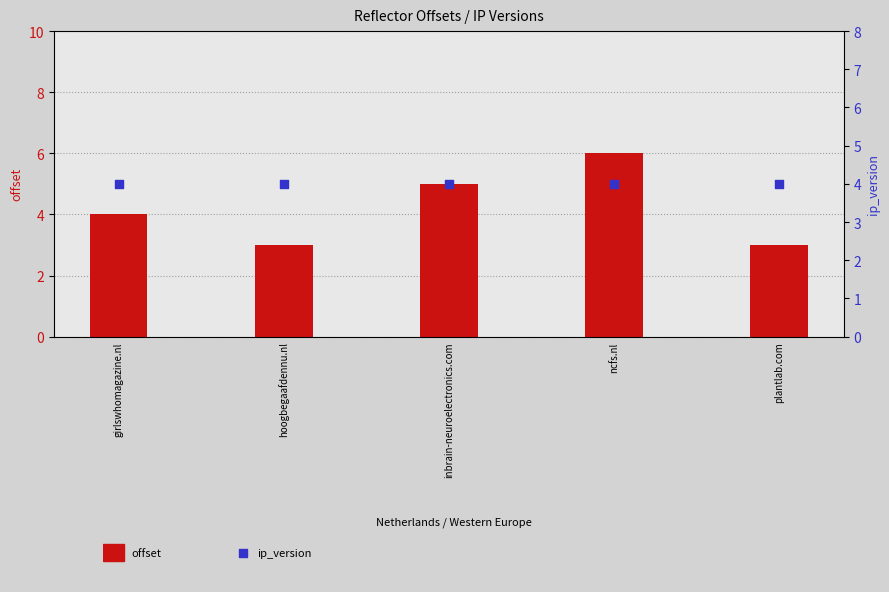

Which series has the largest Y range (max minus min)?

offset